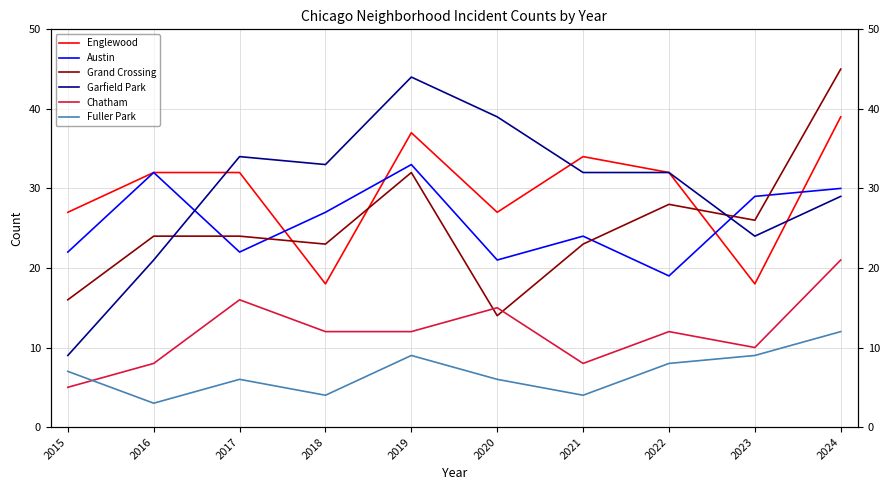

What is the difference between the highest and lowest values at 2021?

30